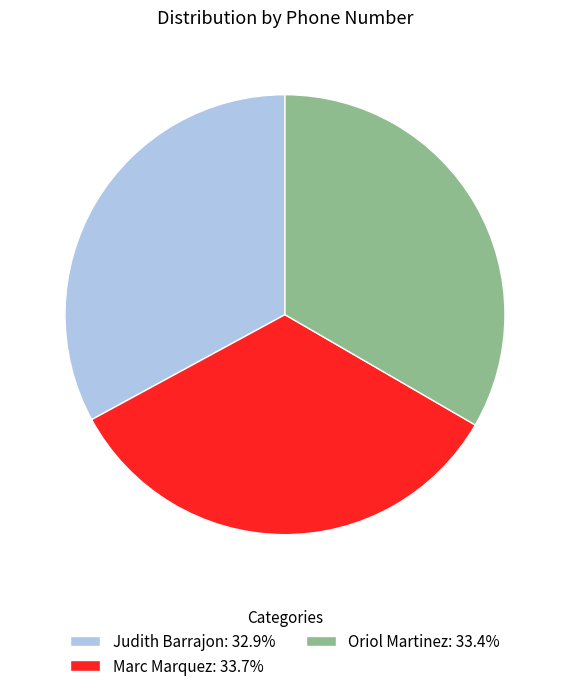

Combined, do Judith Barrajon and Marc Marquez account for over 50%?

Yes